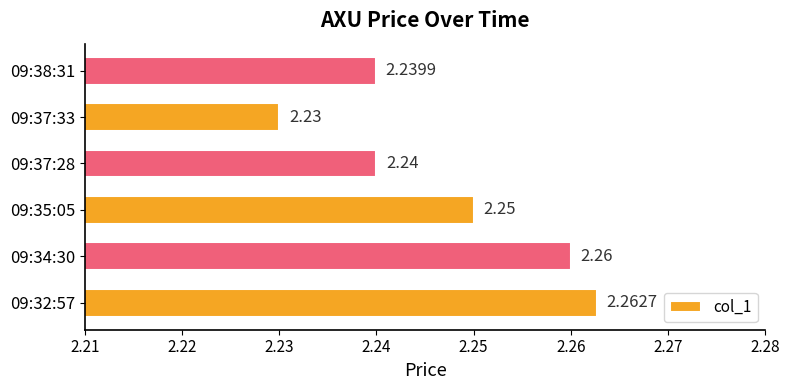

What is the sum of all values?

13.5